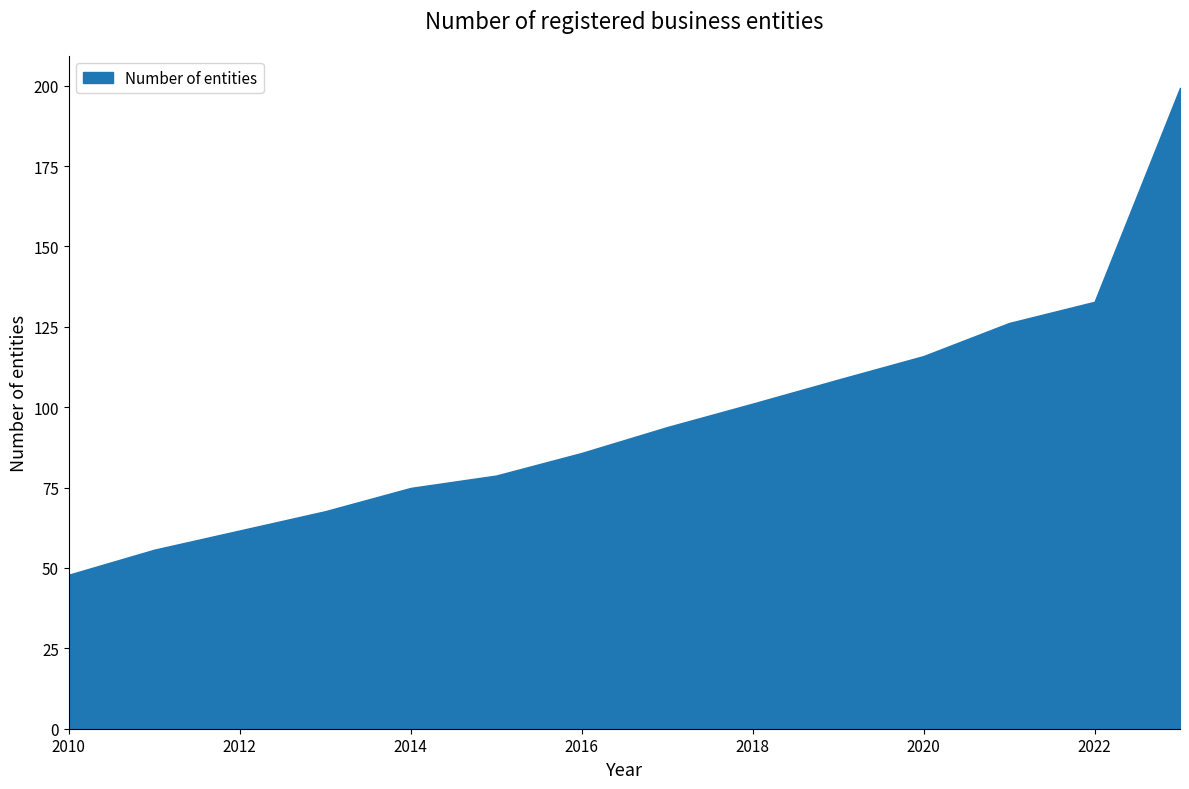

True or false: the data has more than 0 interior local peaks.

False